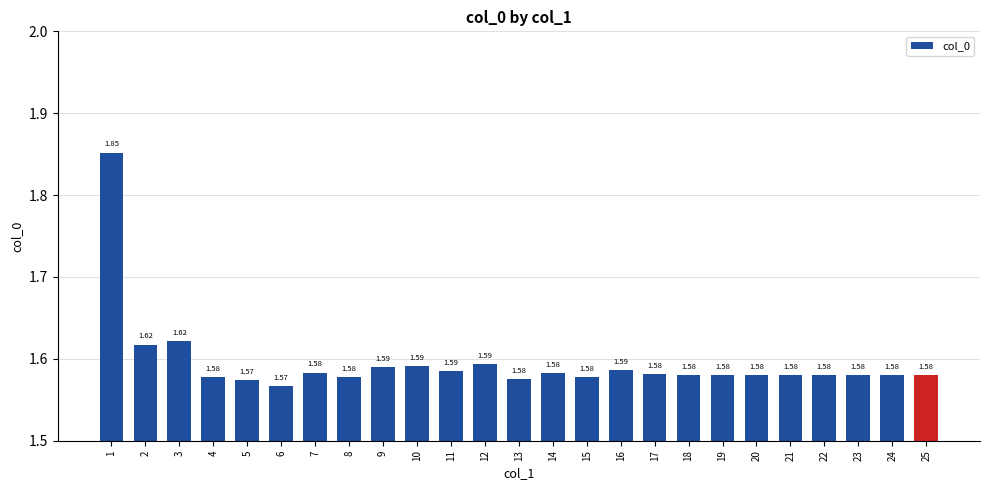

How many values are between 1 and 2?

25